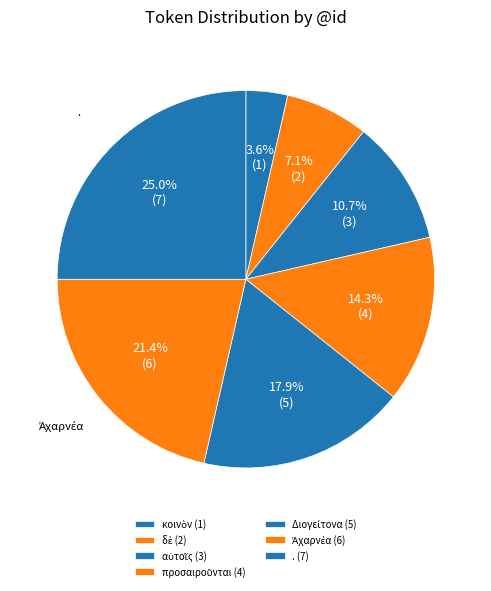

Rank the categories by value from highest to lowest.

., Ἀχαρνέα, Διογείτονα, προσαιροῦνται, αὑτοῖς, δὲ, κοινὸν